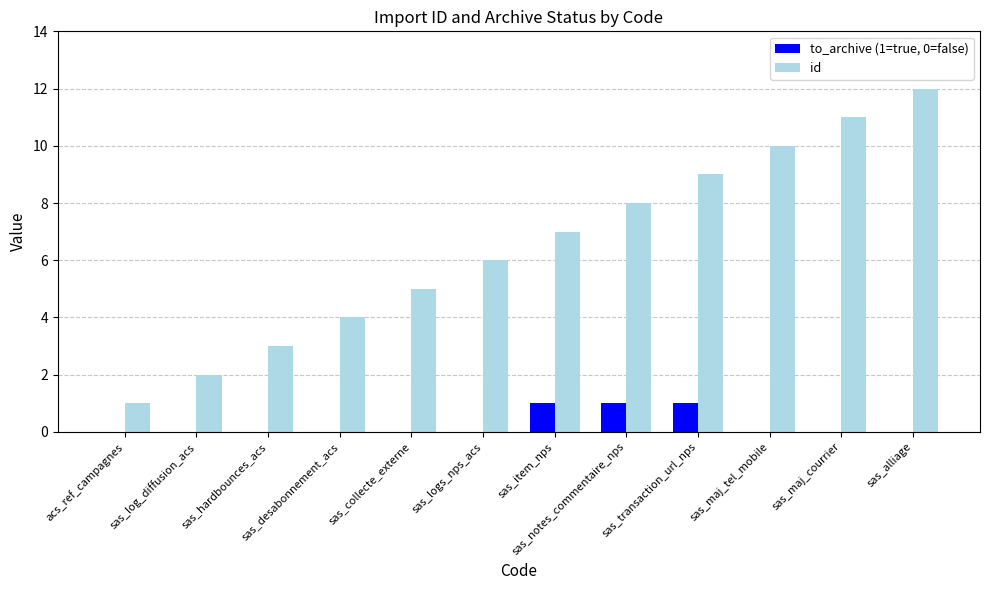

What is the sum of the id values at sas_maj_tel_mobile and sas_alliage?

22